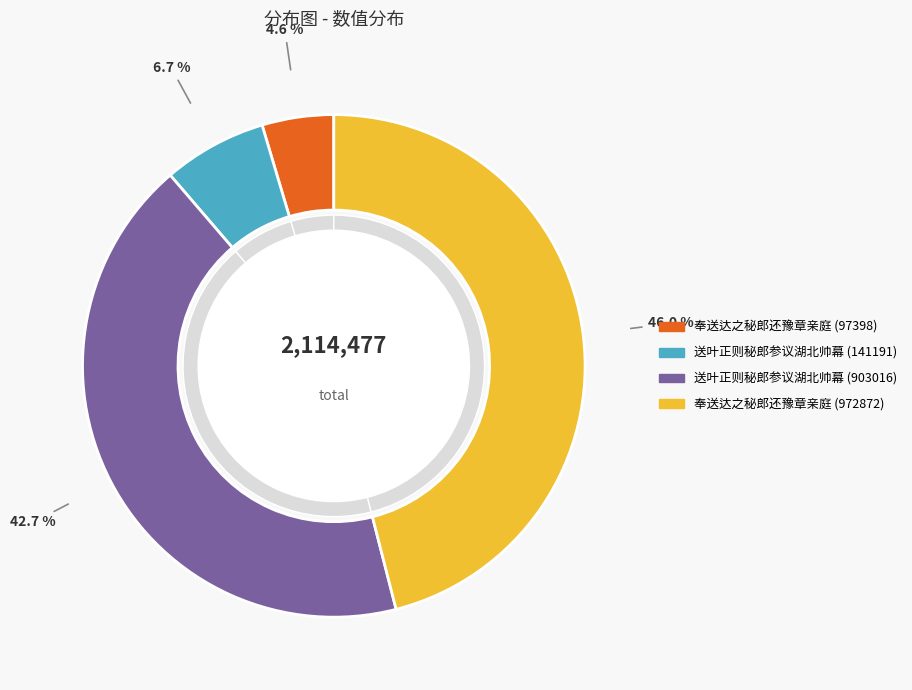

Which has a higher value, 送叶正则秘郎参议湖北帅幕 (903016) or 奉送达之秘郎还豫章亲庭 (972872)?

奉送达之秘郎还豫章亲庭 (972872)